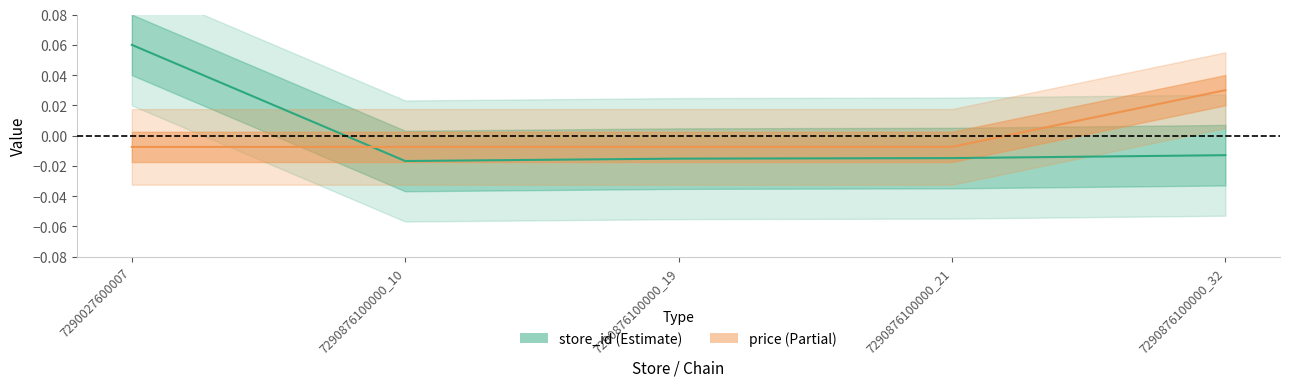

How many times do price and store_id cross each other?

1